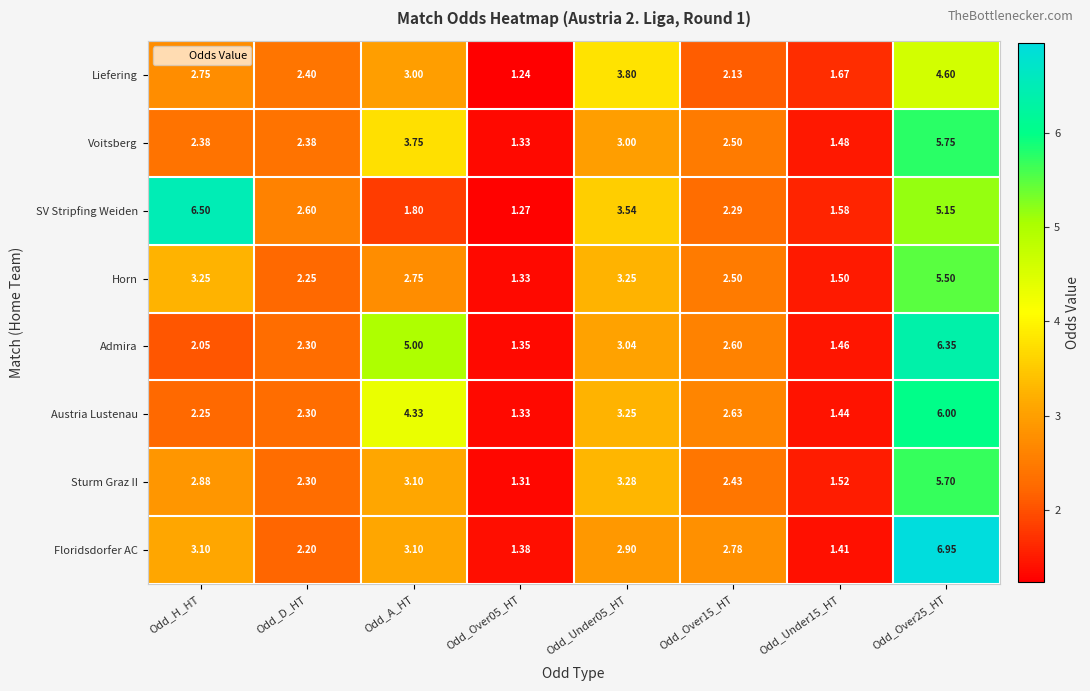

At which label does SV Stripfing Weiden first exceed 2?

Odd_H_HT